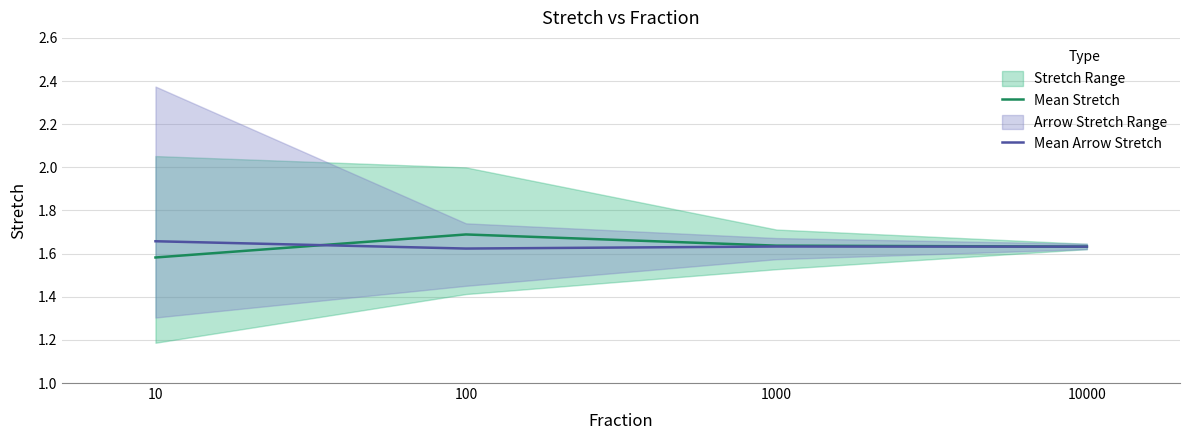

Rank the series at 1000 from lowest to highest value.

Mean Arrow Stretch, Mean Stretch